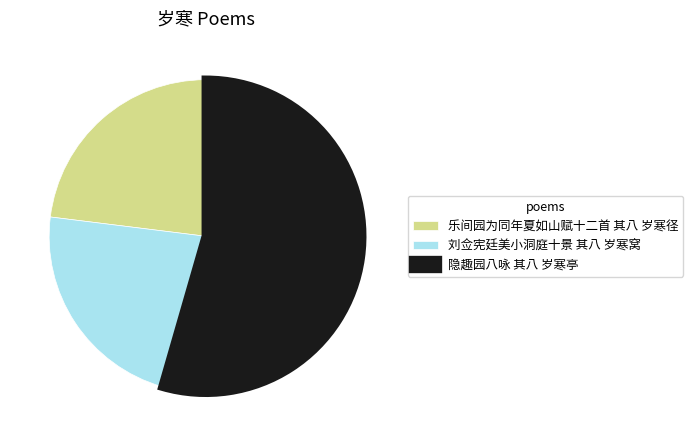

How many slices are in this pie chart?

3